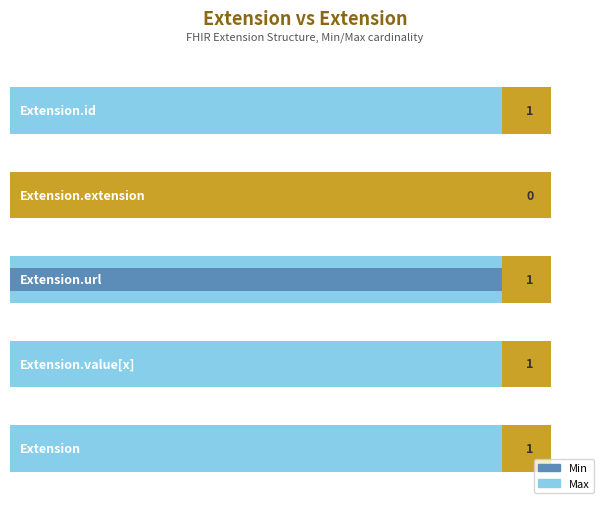

Reading left to right, list all the values displayed in this chart.

Max: 0=1	1=0	2=1	3=1	4=1
Min: 0=0	1=0	2=1	3=0	4=0